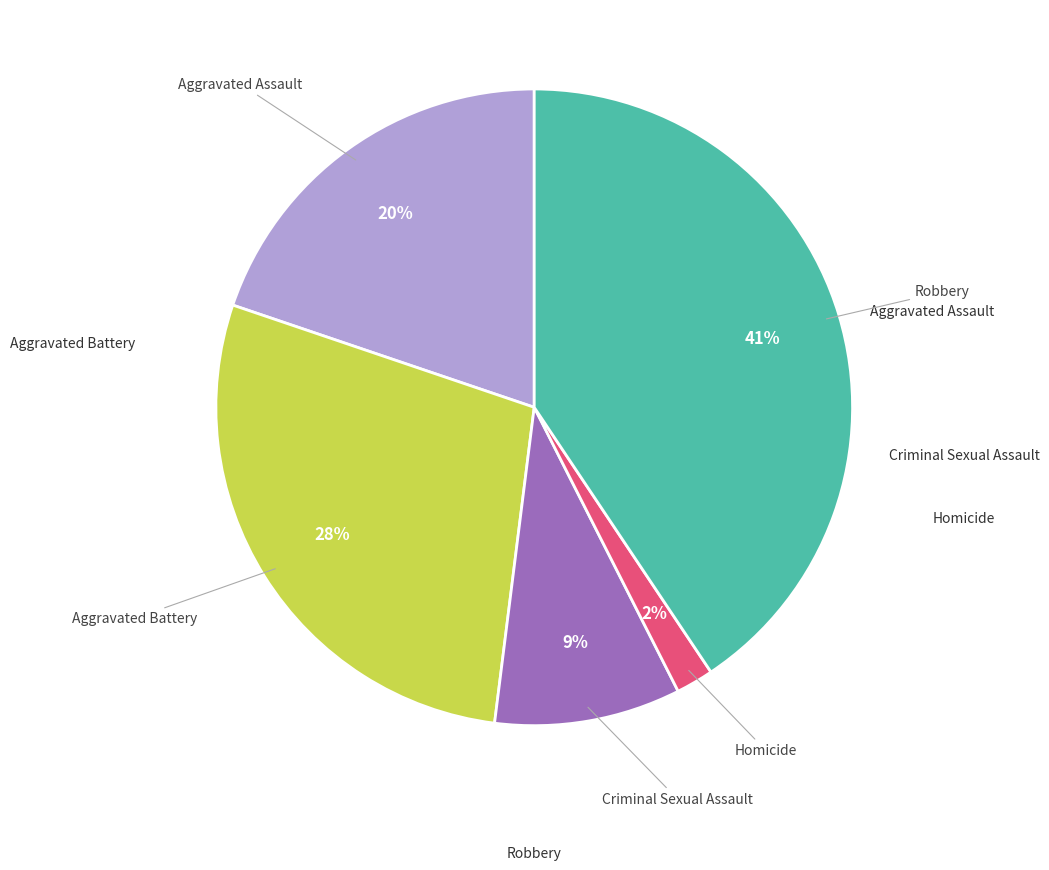

Do Robbery and Aggravated Assault together represent more than half of the pie?

Yes